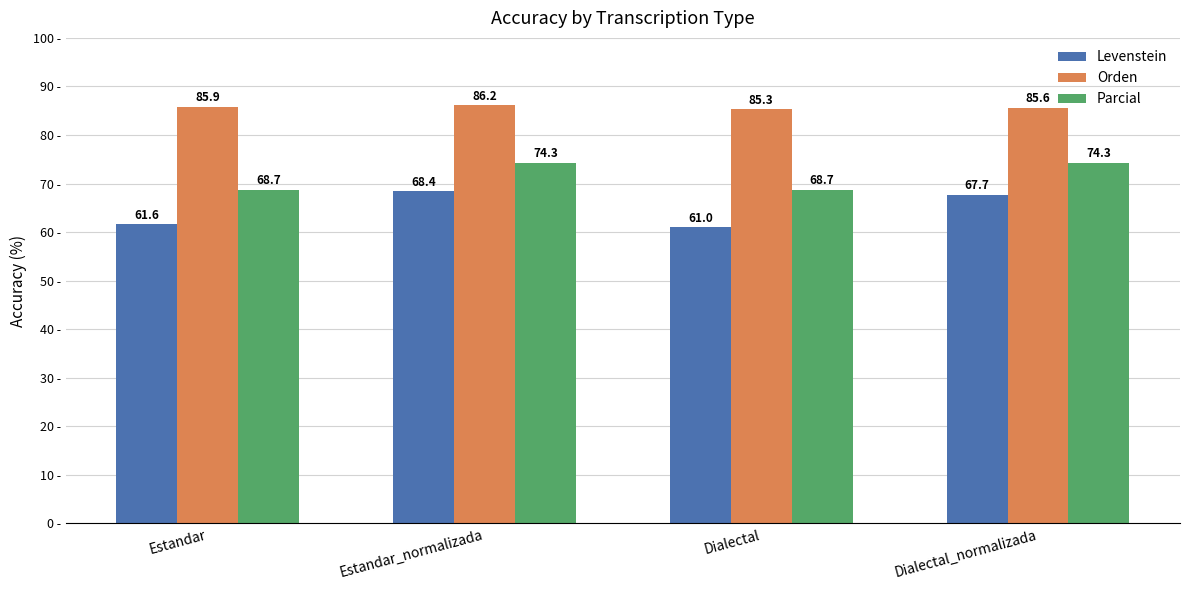

The value of Levenstein at Dialectal is 61.0. True or false?

True